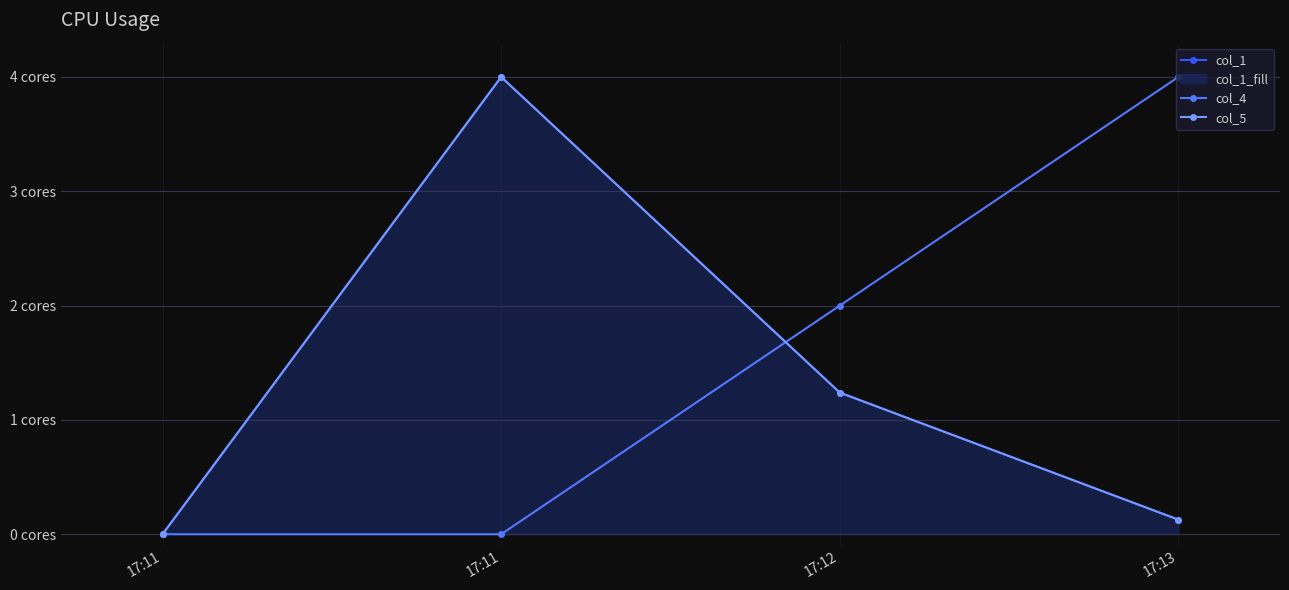

What is the difference between the second highest and second lowest values in the col_1 series?

1.1